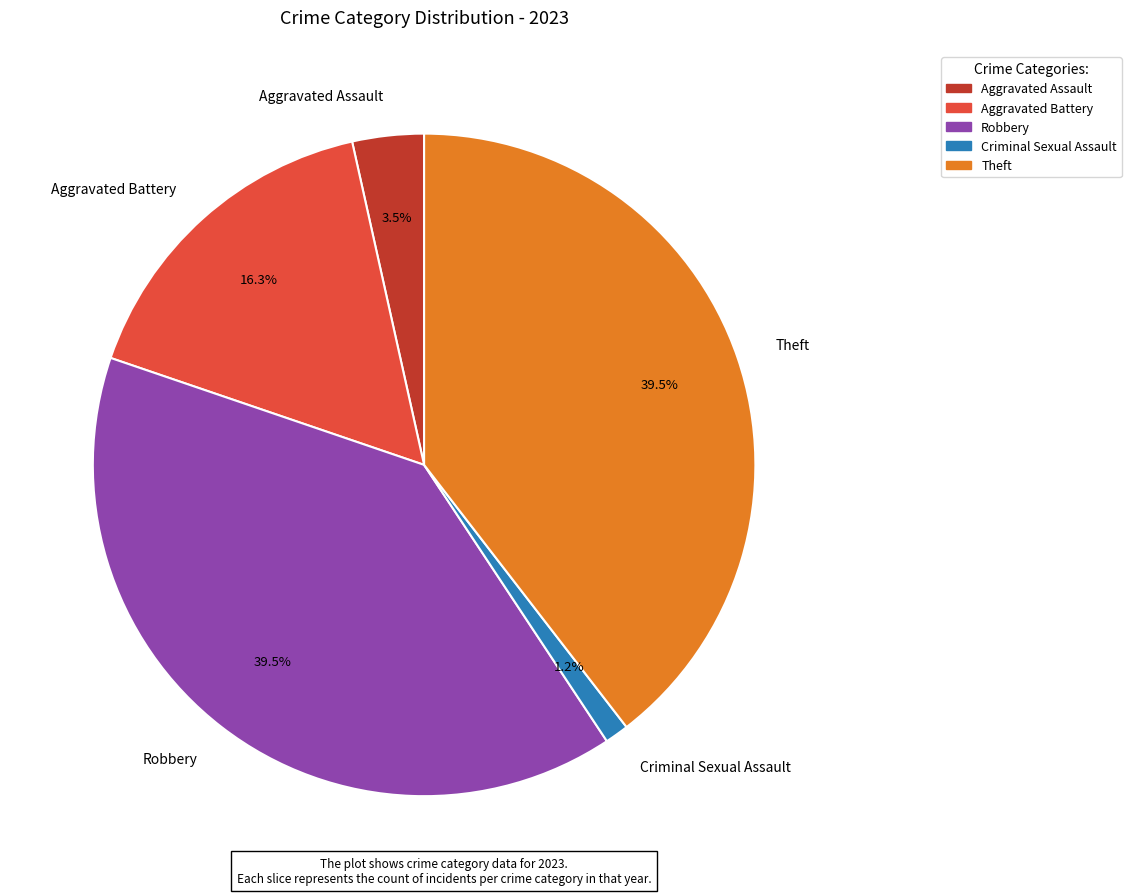

What is the ratio of the value at Robbery to the value at Aggravated Battery?

2.4